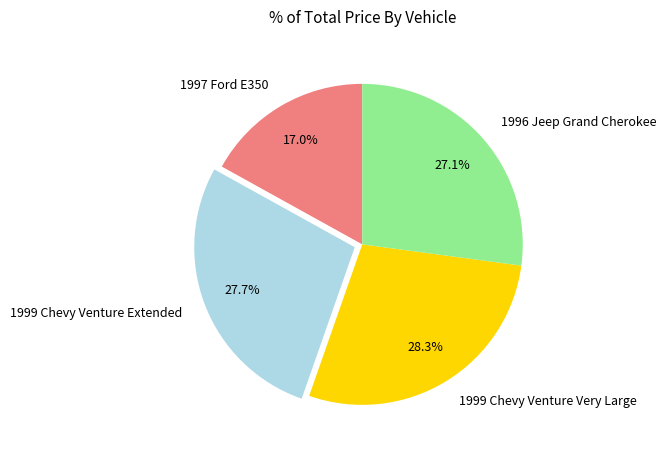

Count the number of slices in the pie.

4